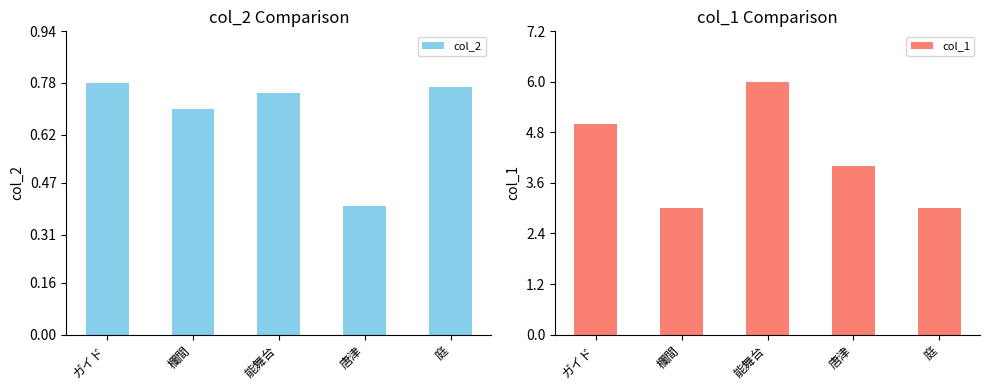

What are all the series names shown in the legend?

col_2, col_1